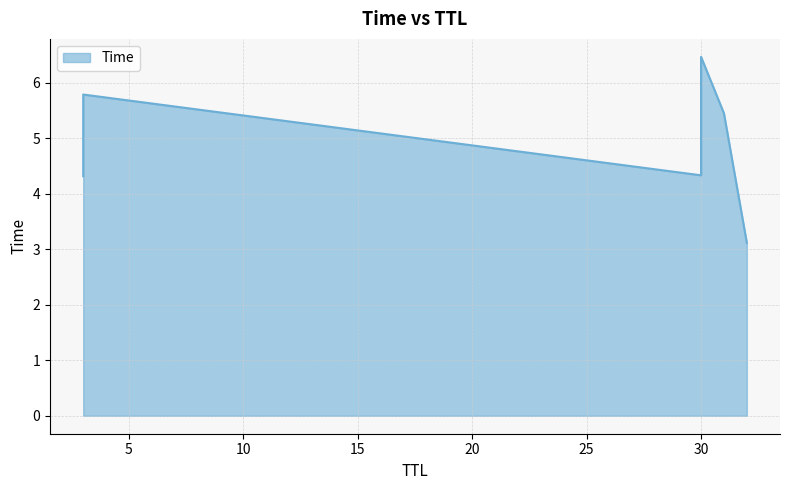

True or false: the data shows 1.0 at 3.

False